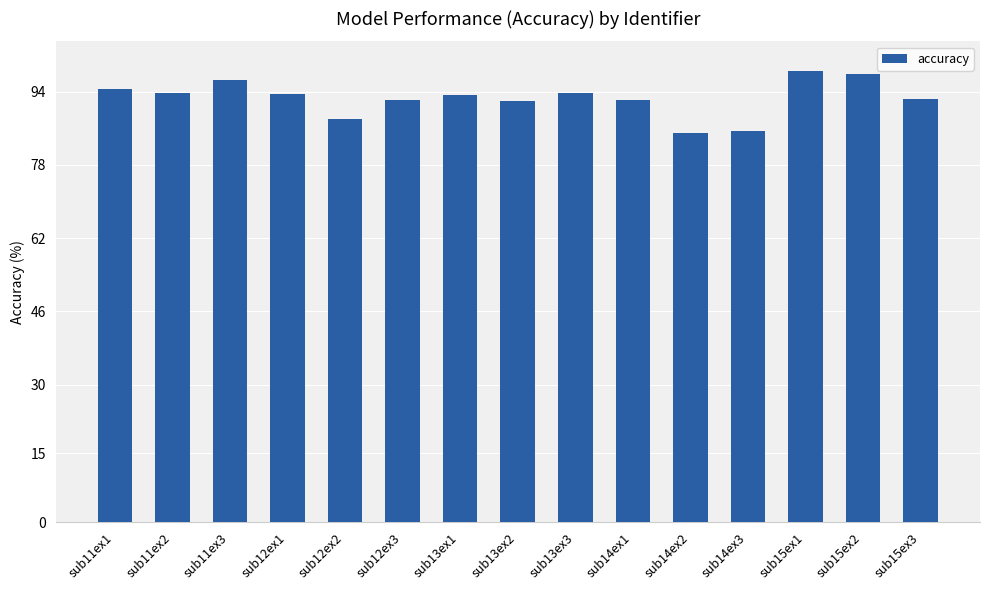

Where does the data first go above 93?

sub11ex1